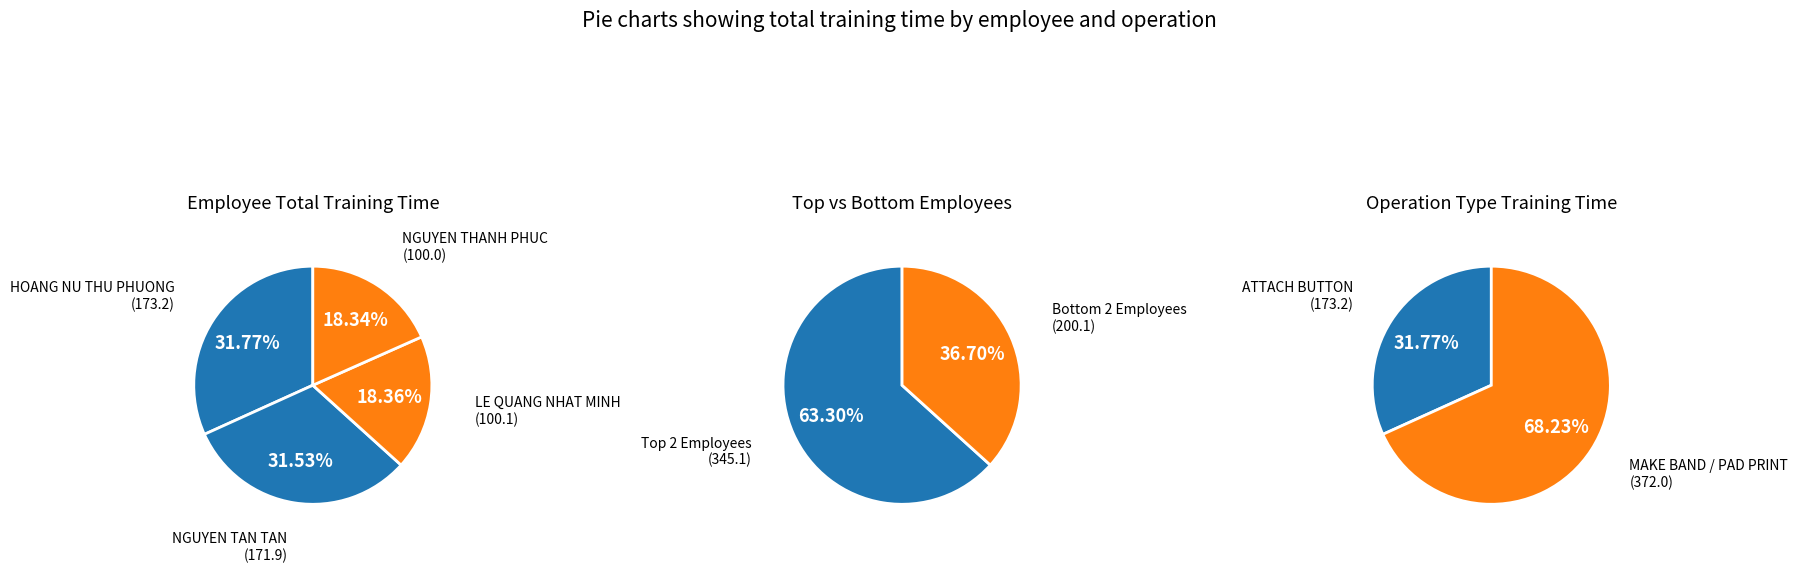

Is LE QUANG NHAT MINH the majority of the pie?

No